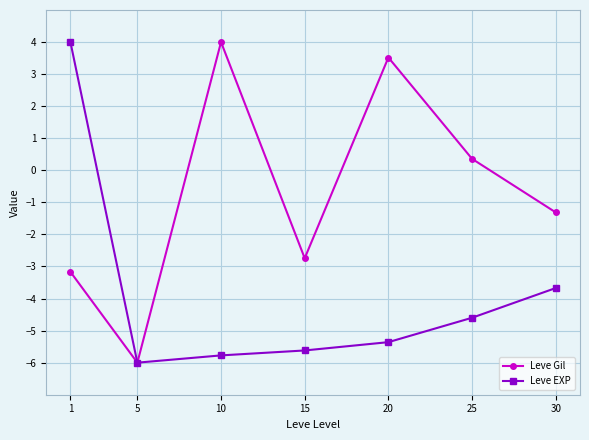

How many values in the Leve EXP series exceed -5?

3